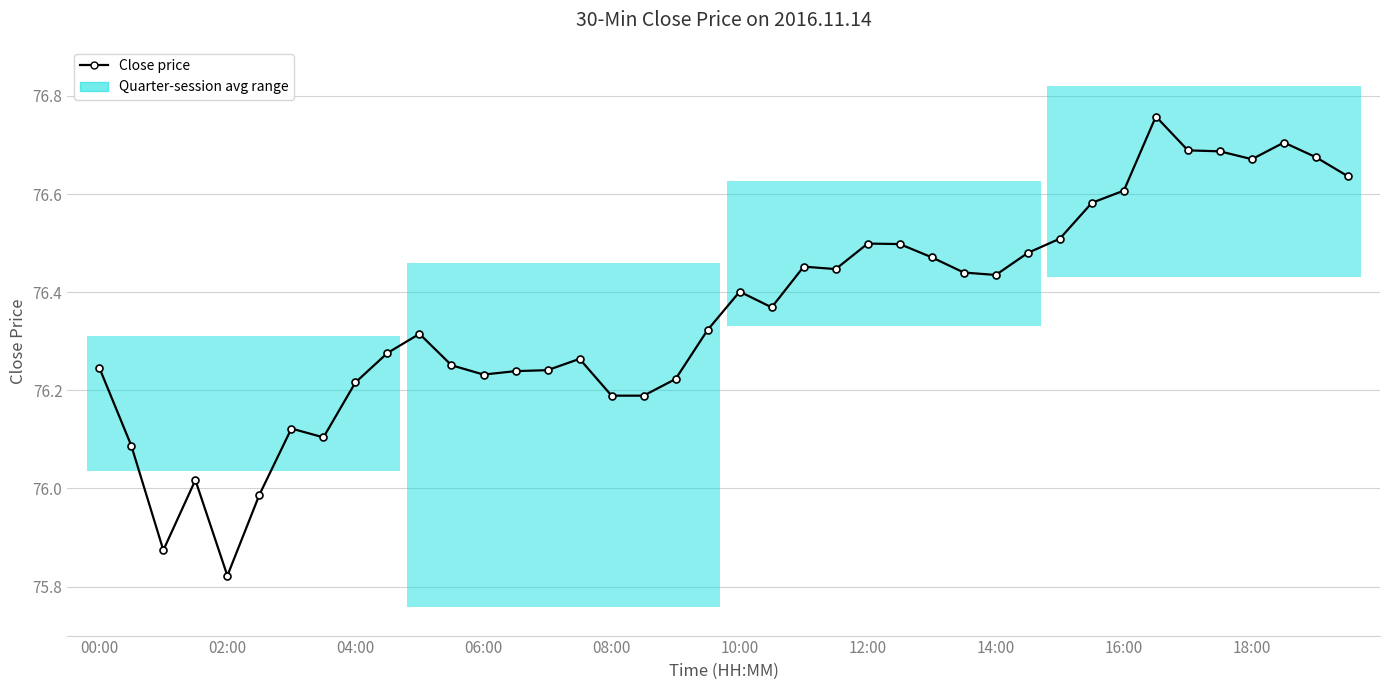

How many distinct data groups are displayed?

1